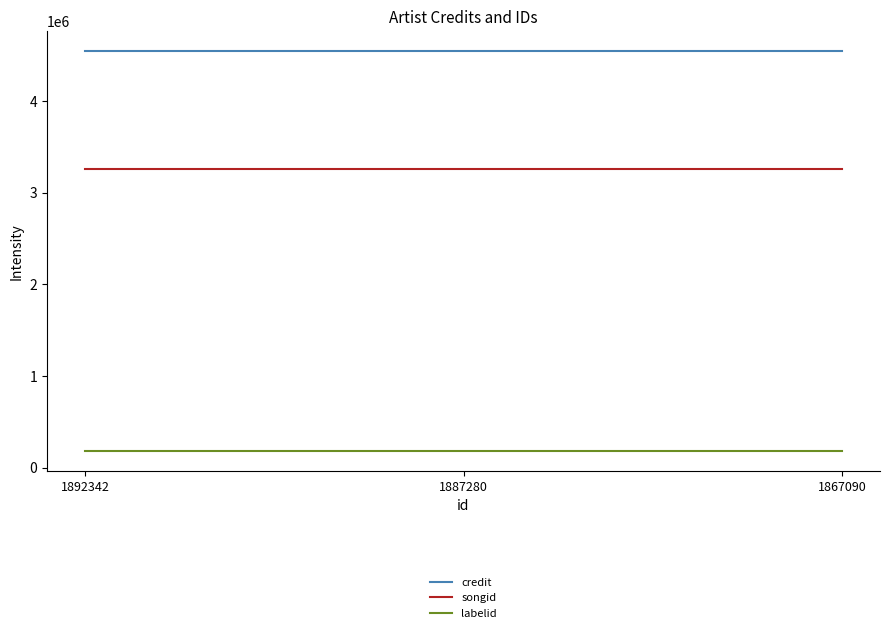

What is the maximum value for labelid?

183206